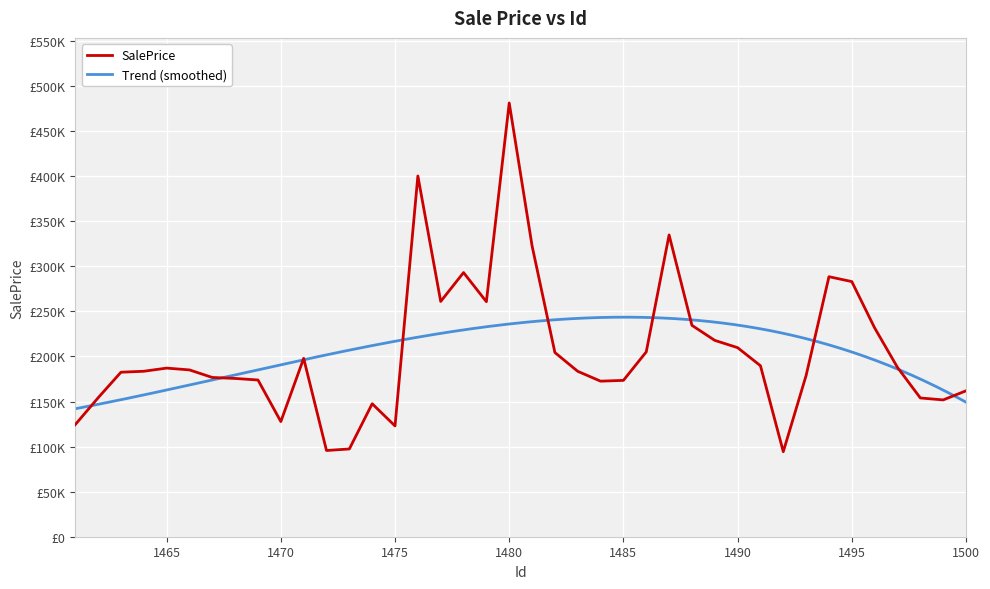

Reading left to right, extract all data points from this chart.

124402.3	154091.6	182486.7	183550.5	187049.1	185042.8	176650.5	175573.6	173859.0	127724.6	197841.6	95642.1	97350.5	147508.4	122899.3	400169.9	260978.8	293016.9	260716.3	481175.5	322720.6	204316.5	183488.6	172554.8	173429.7	205031.7	334775.5	234499.3	217805.6	209728.5	189693.4	94321.7	178930.3	288440.2	283018.4	231636.8	187816.0	153934.8	151751.9	161856.8